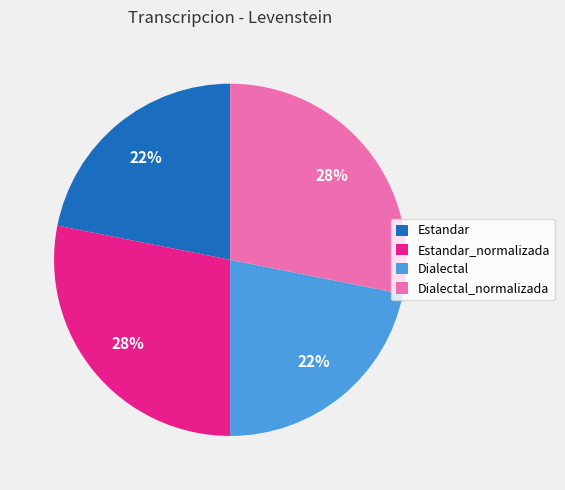

Does Estandar account for over 50% of the chart?

No